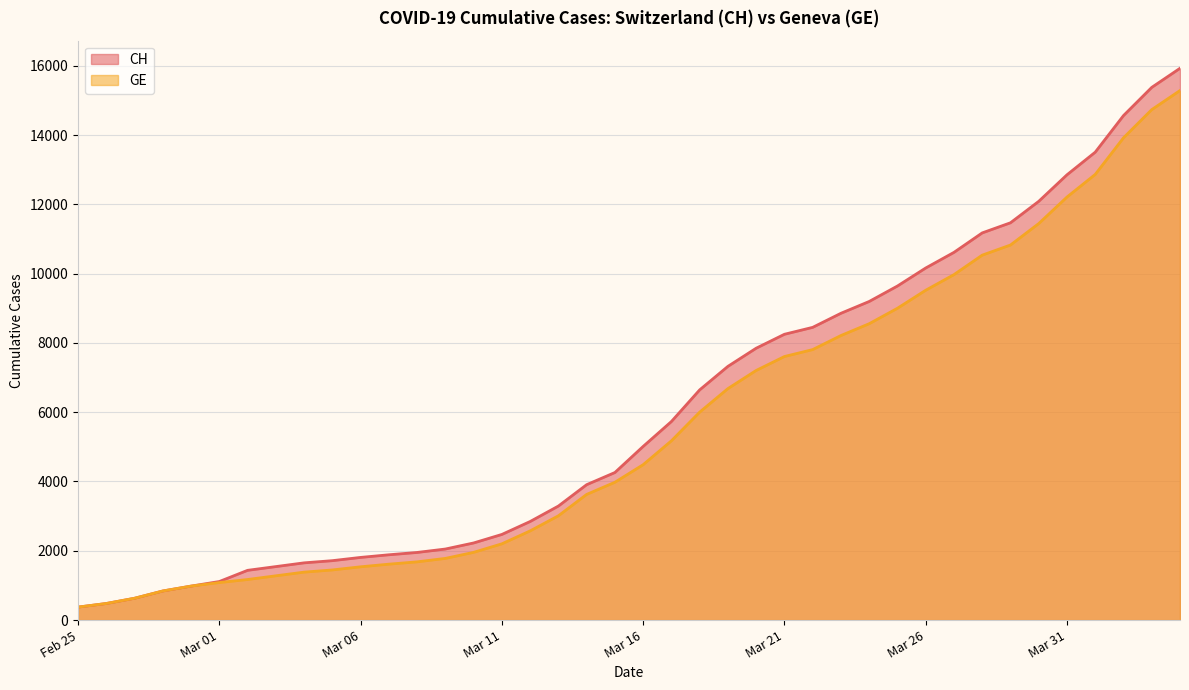

What is the minimum value for CH?

375